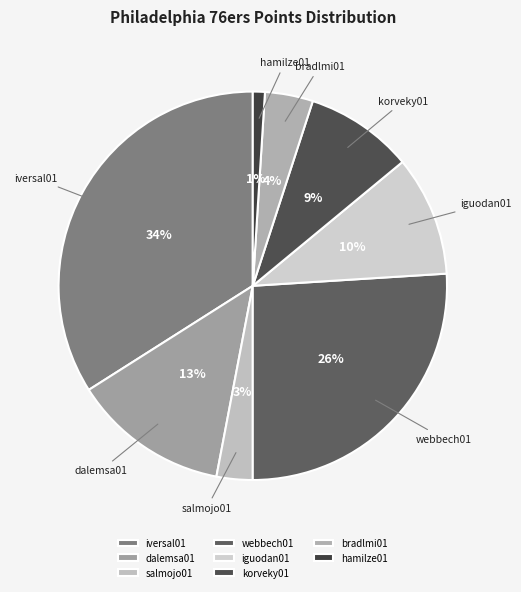

The hamilze01 slice represents 7% of the pie. True or false?

False